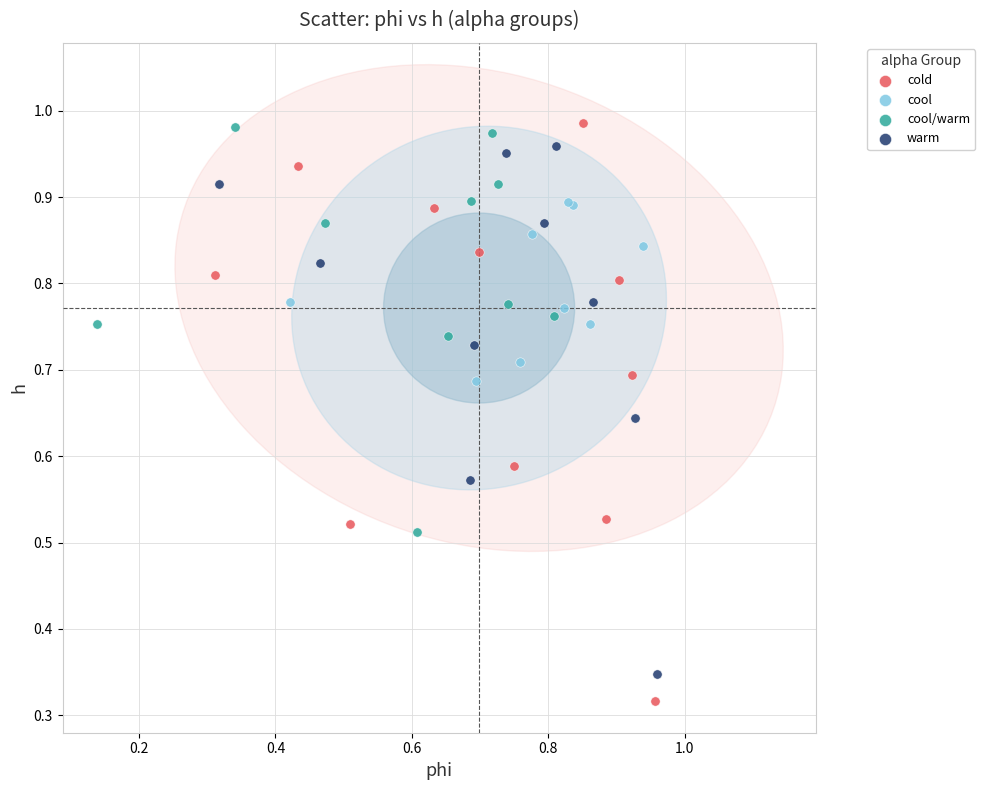

Which series has the widest spread of Y values?

cold